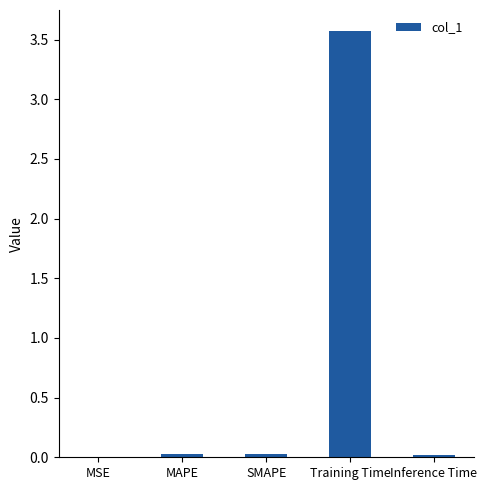

Between SMAPE and Training Time, which is larger?

Training Time